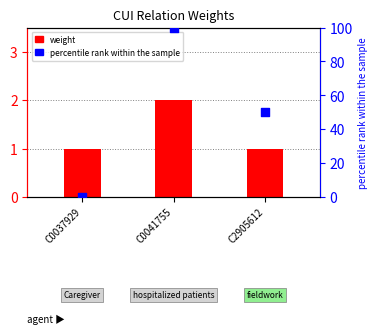

Is the value of weight at C0037929 greater than the value of percentile rank within the sample at C0037929?

Yes